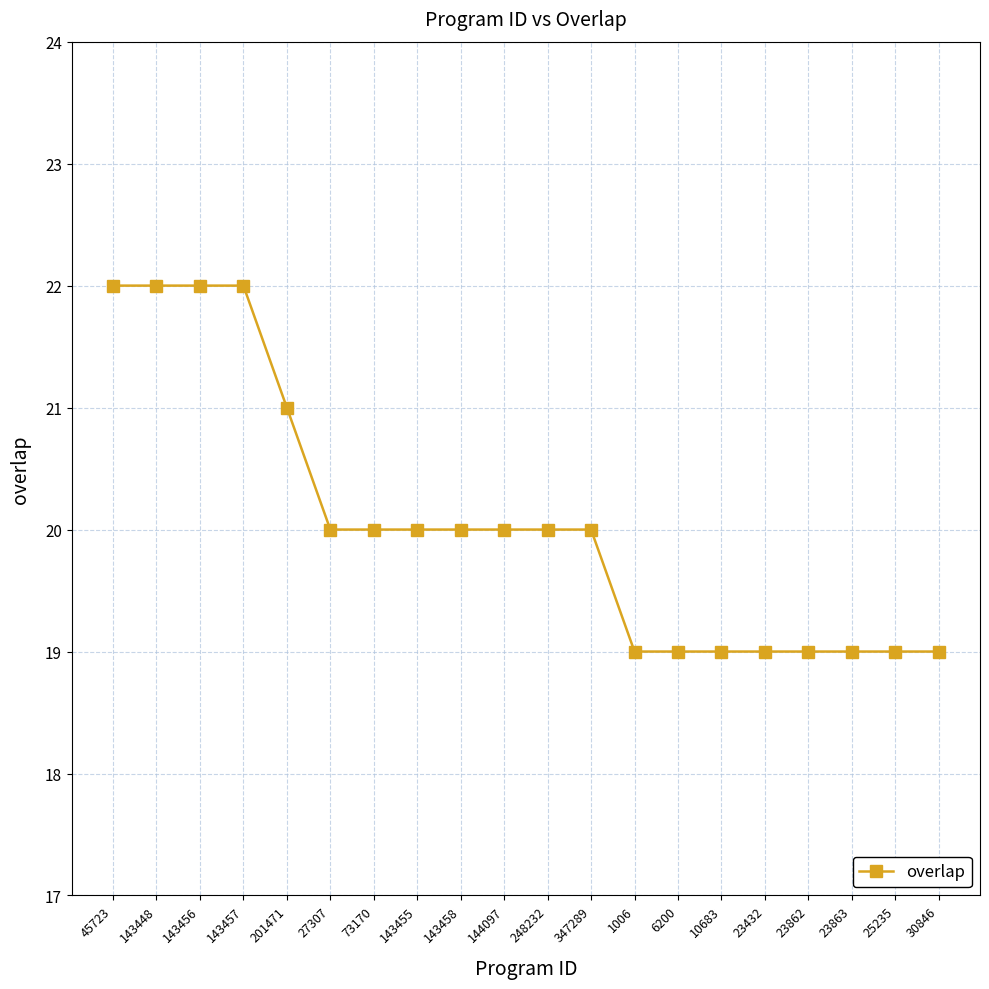

At which label does the data first exceed 20?

45723